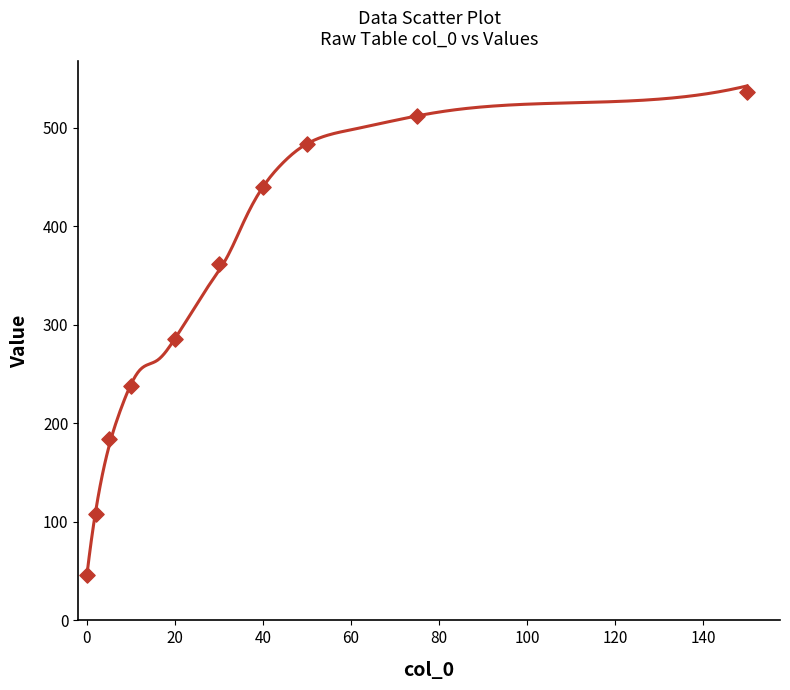

What is the average X value?

38